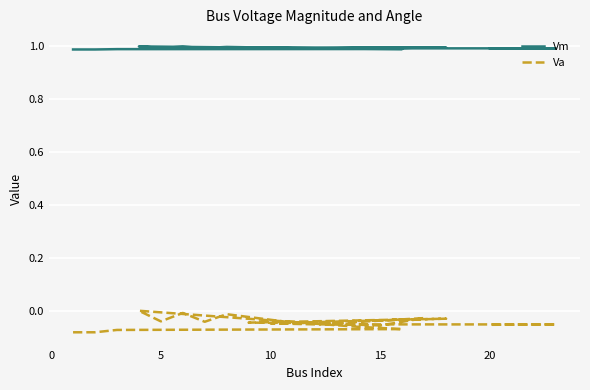

How many categories are shown in the chart?

20